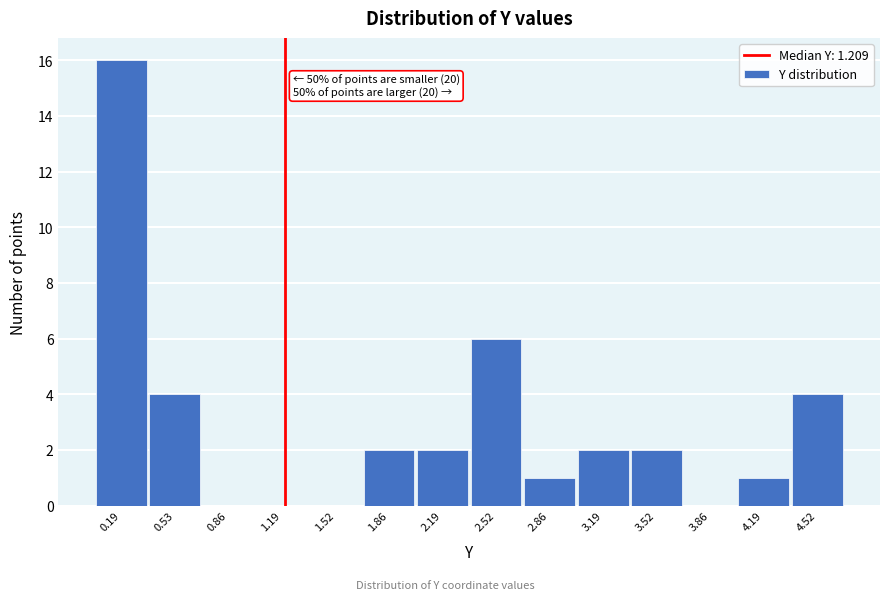

Which range on the x-axis has the tallest bar?

0.05 to 0.35